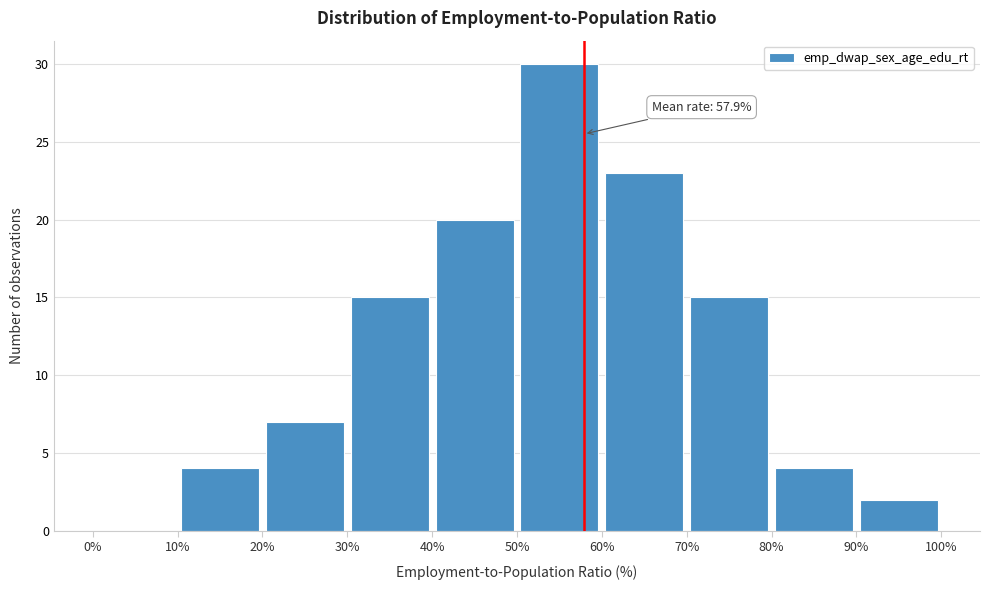

Which range on the x-axis has the tallest bar?

50% to 60%